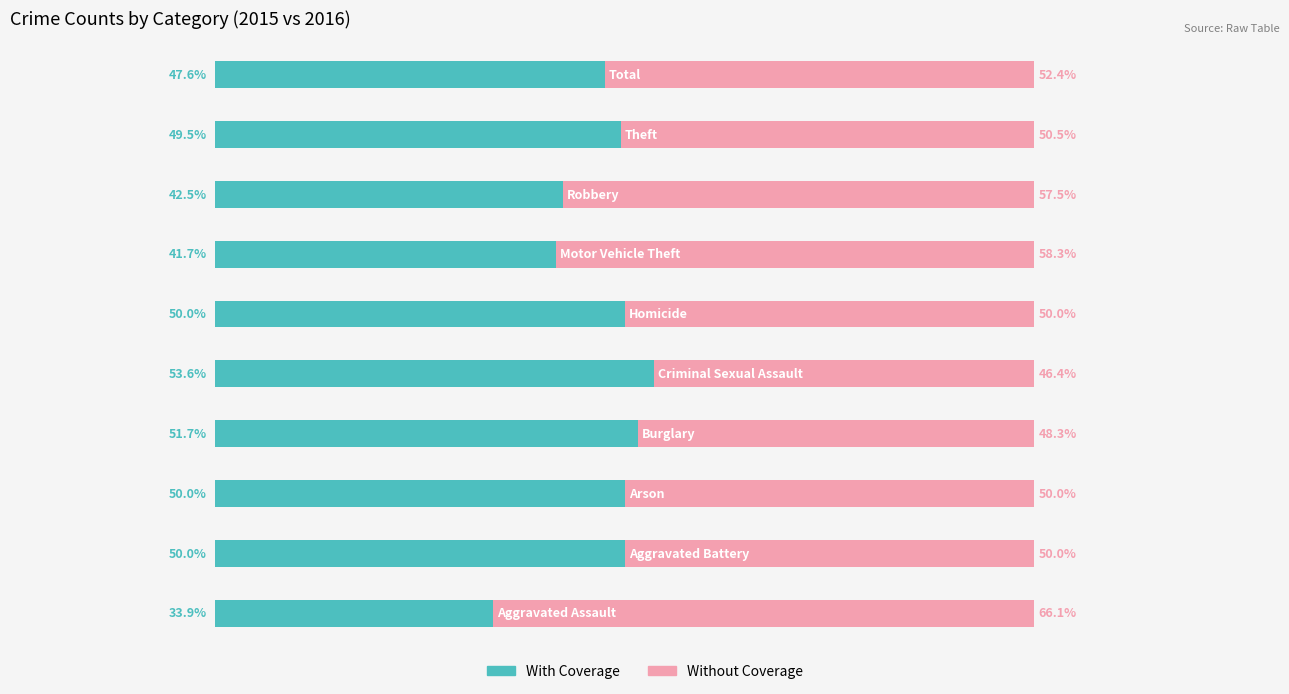

Which series has the largest range (max minus min)?

With Coverage